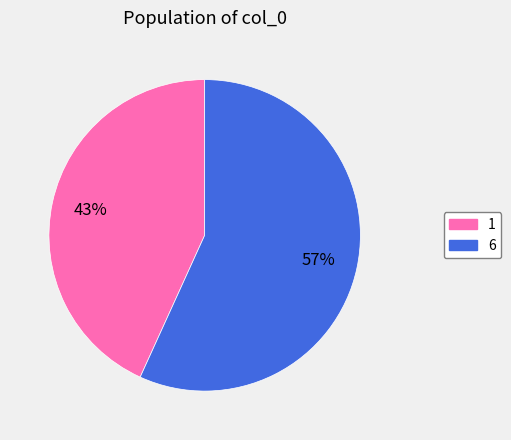

To the nearest percent, what is the combined percentage of 6 and 1?

100%